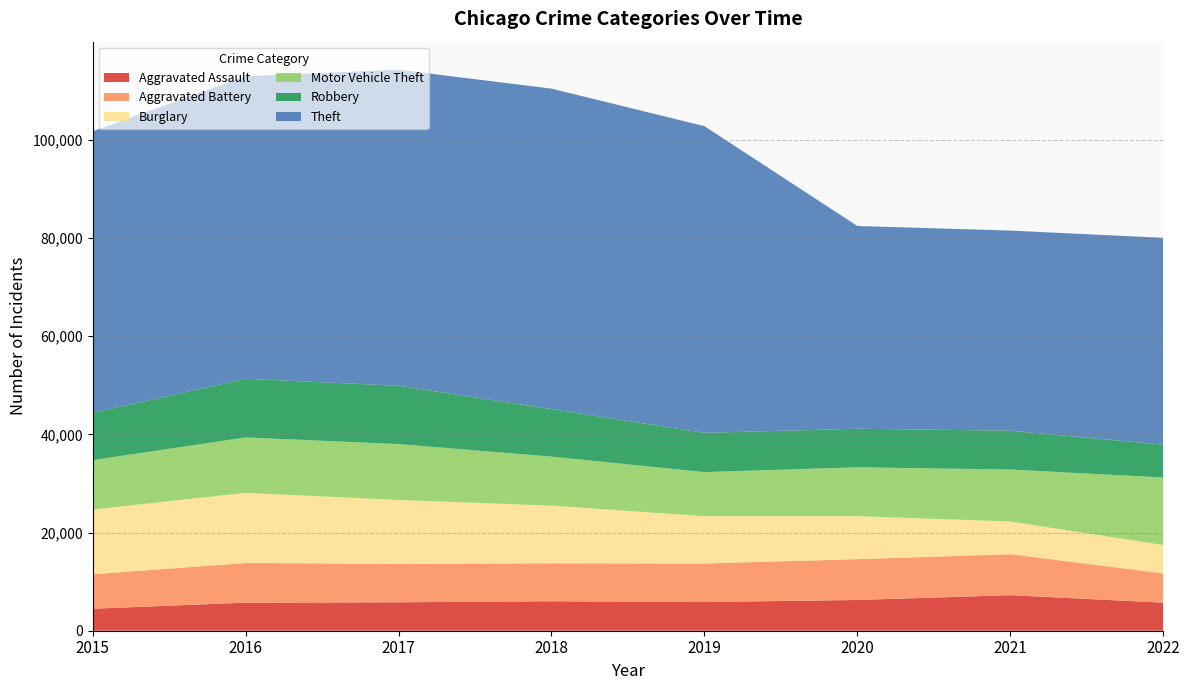

Reading left to right, list all the values displayed in this chart.

Aggravated Assault: 4480	5712	5793	6001	5840	6263	7241	5715
Aggravated Battery: 7018	8085	7845	7735	7857	8319	8347	5967
Burglary: 13184	14289	13001	11746	9639	8754	6656	5776
Motor Vehicle Theft: 10068	11286	11380	9983	8978	9955	10593	13749
Robbery: 9638	11960	11880	9679	7994	7855	7919	6690
Theft: 57350	61618	64380	65282	62479	41304	40755	42136